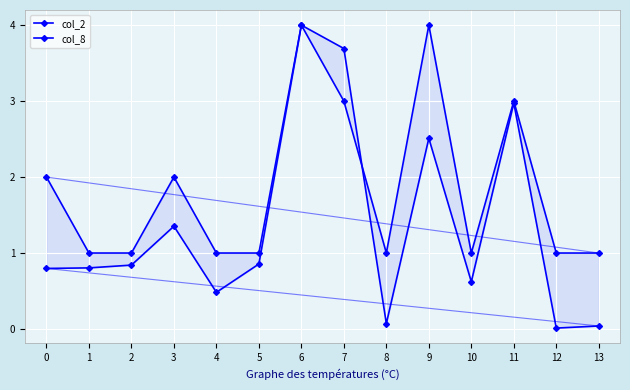

Where do col_2 and col_8 first cross each other?

7 and 8